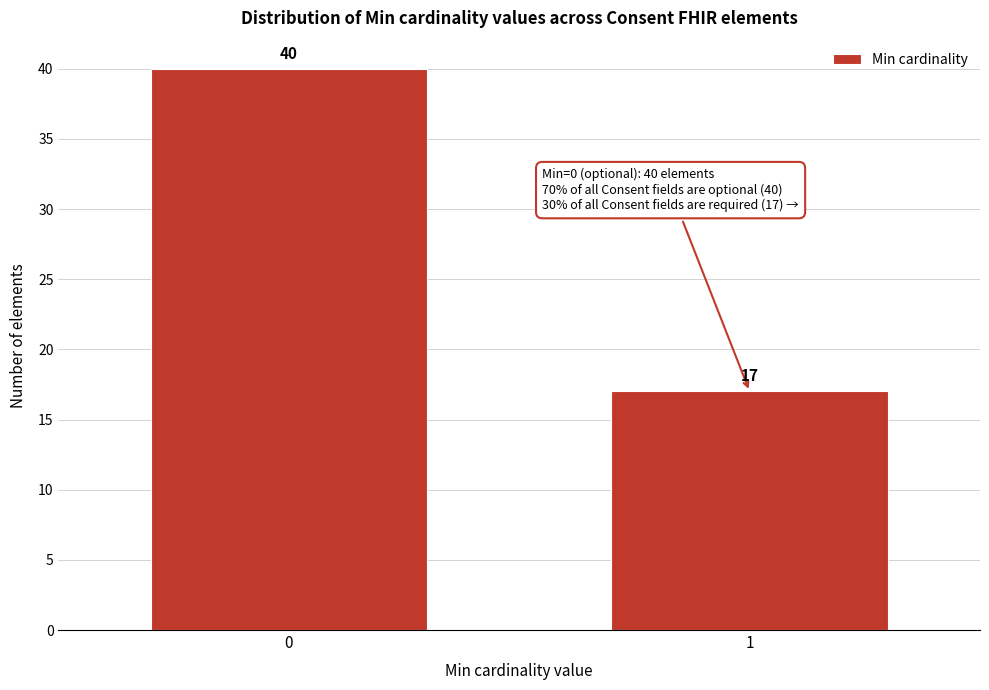

Reading right to left, list all the values displayed in this chart.

1=17	0=40